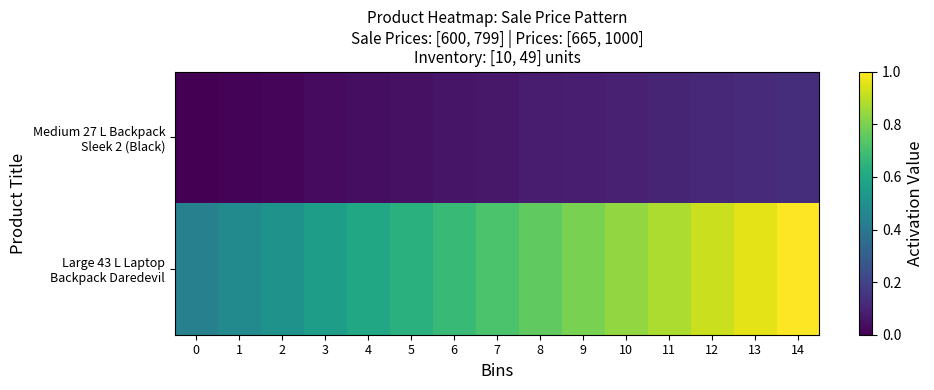

At which category is the sum across all series the highest?

14